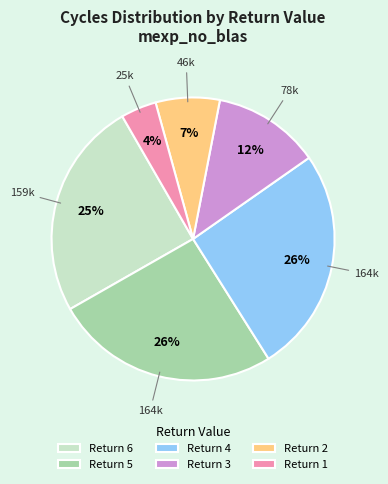

How many segments does this pie chart have?

6